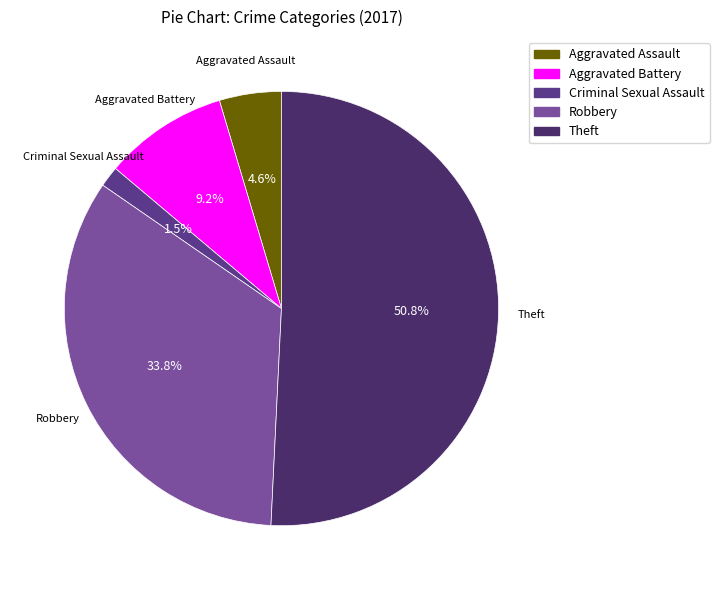

Count the number of slices in the pie.

5